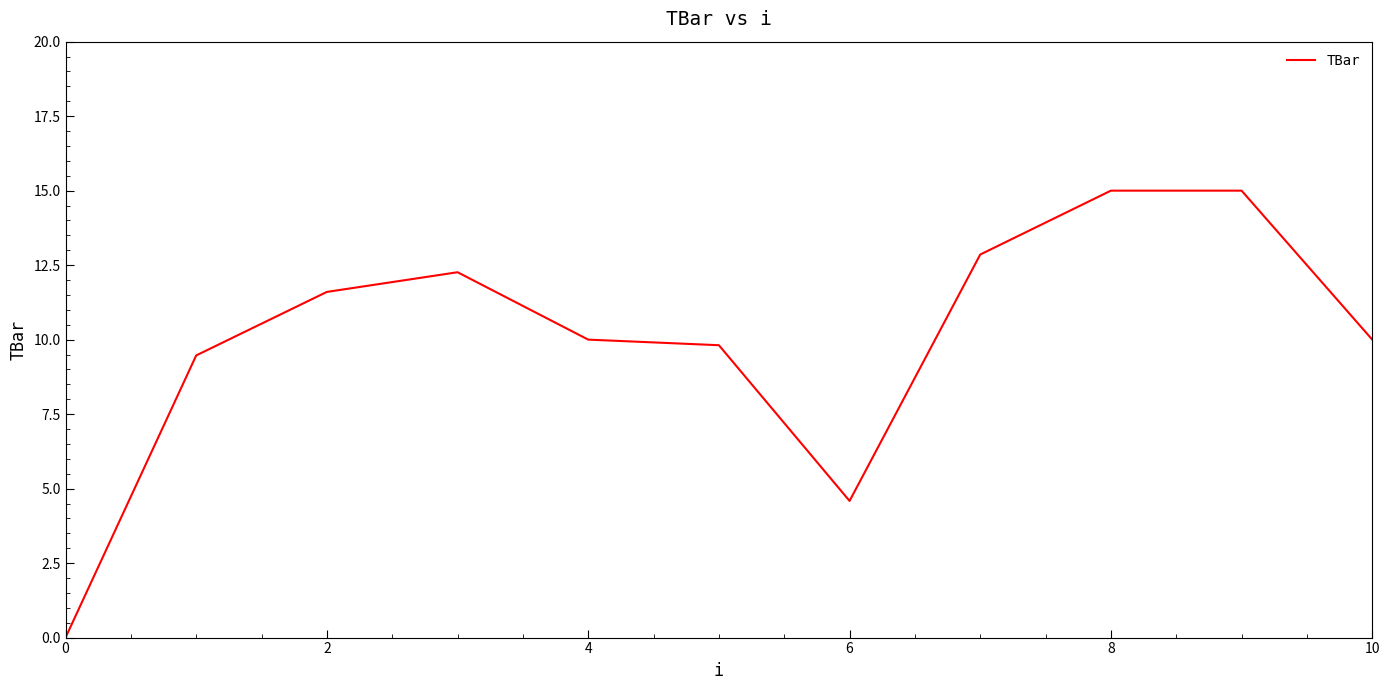

What is the maximum value shown in the chart?

15.0